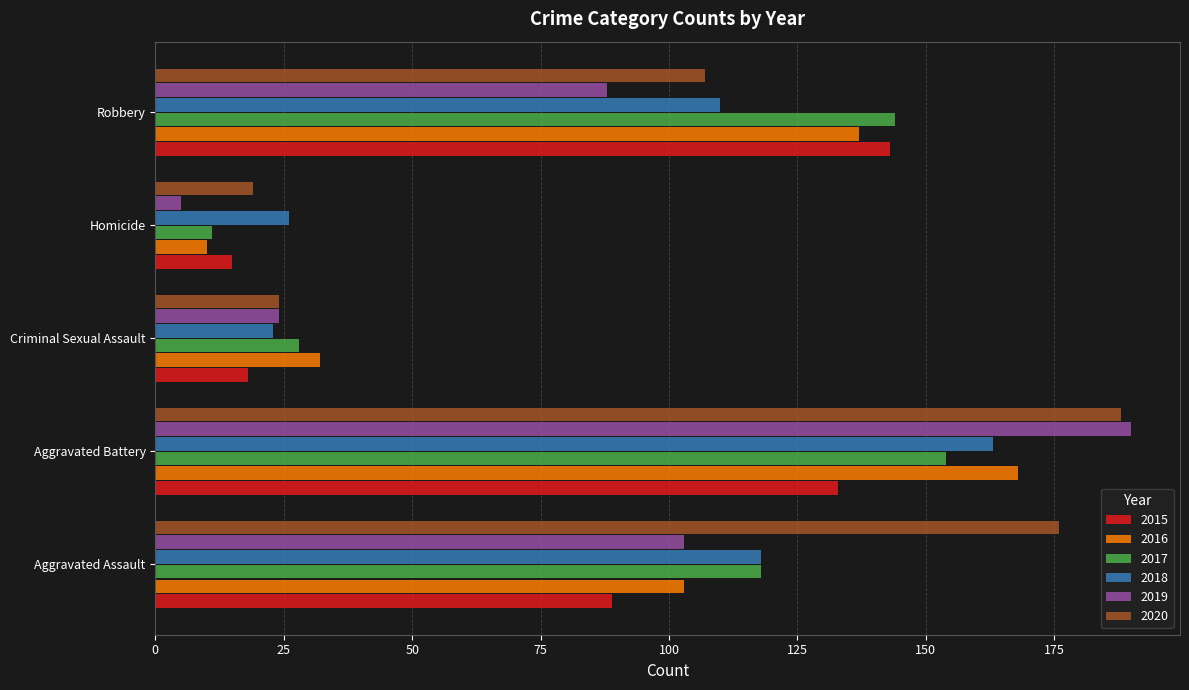

What is the difference between the second highest and minimum values in the 2015 series?

118